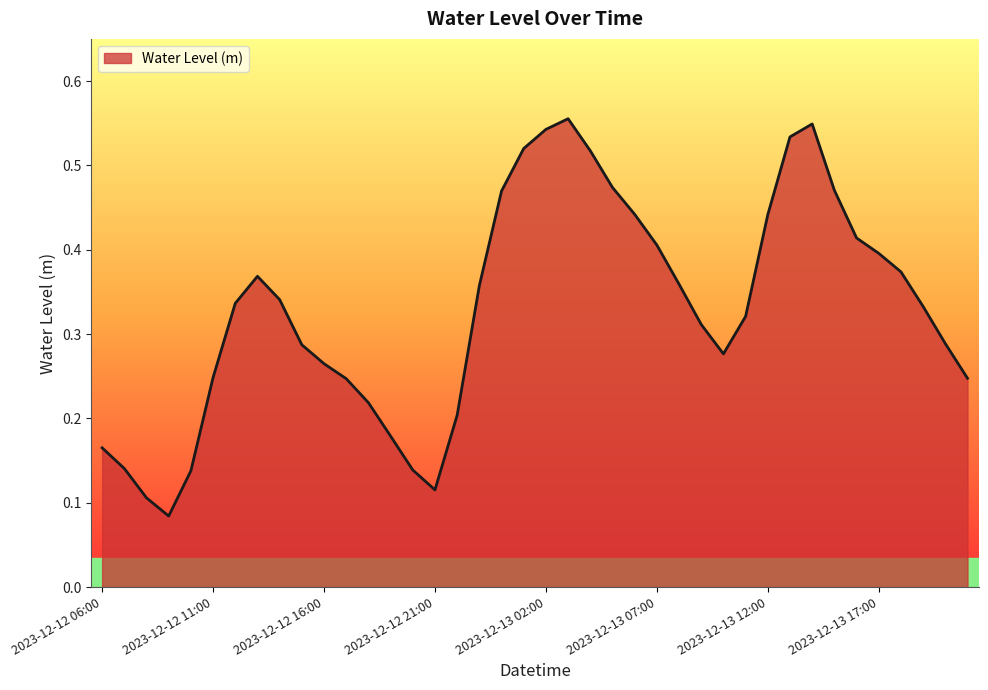

Rank the categories by value from highest to lowest.

2023-12-13 03:00, 2023-12-13 14:00, 2023-12-13 02:00, 2023-12-13 13:00, 2023-12-13 01:00, 2023-12-13 04:00, 2023-12-13 05:00, 2023-12-13 15:00, 2023-12-13 00:00, 2023-12-13 06:00, 2023-12-13 12:00, 2023-12-13 16:00, 2023-12-13 07:00, 2023-12-13 17:00, 2023-12-13 18:00, 2023-12-12 13:00, 2023-12-13 08:00, 2023-12-12 23:00, 2023-12-12 14:00, 2023-12-12 12:00, 2023-12-13 19:00, 2023-12-13 11:00, 2023-12-13 09:00, 2023-12-13 20:00, 2023-12-12 15:00, 2023-12-13 10:00, 2023-12-12 16:00, 2023-12-12 11:00, 2023-12-13 21:00, 2023-12-12 17:00, 2023-12-12 18:00, 2023-12-12 22:00, 2023-12-12 19:00, 2023-12-12 06:00, 2023-12-12 07:00, 2023-12-12 20:00, 2023-12-12 10:00, 2023-12-12 21:00, 2023-12-12 08:00, 2023-12-12 09:00